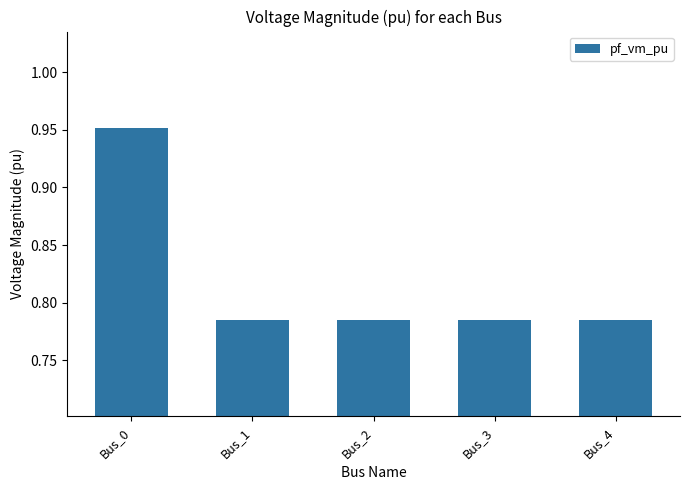

Count the values in the range 0 to 1.

5